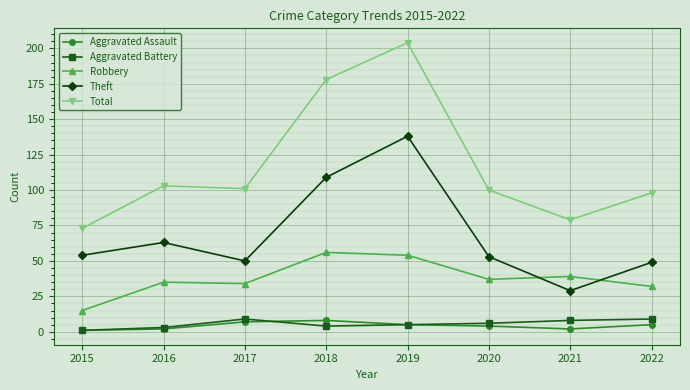

Which series has the largest total across all categories?

Total